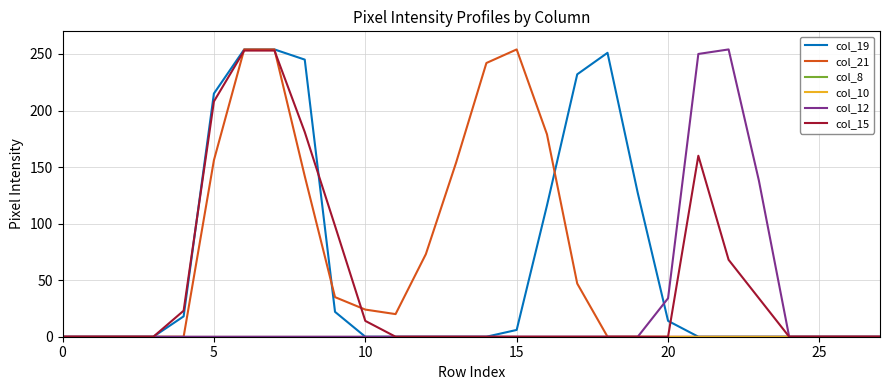

Does the chart display data point markers on the line(s)?

No